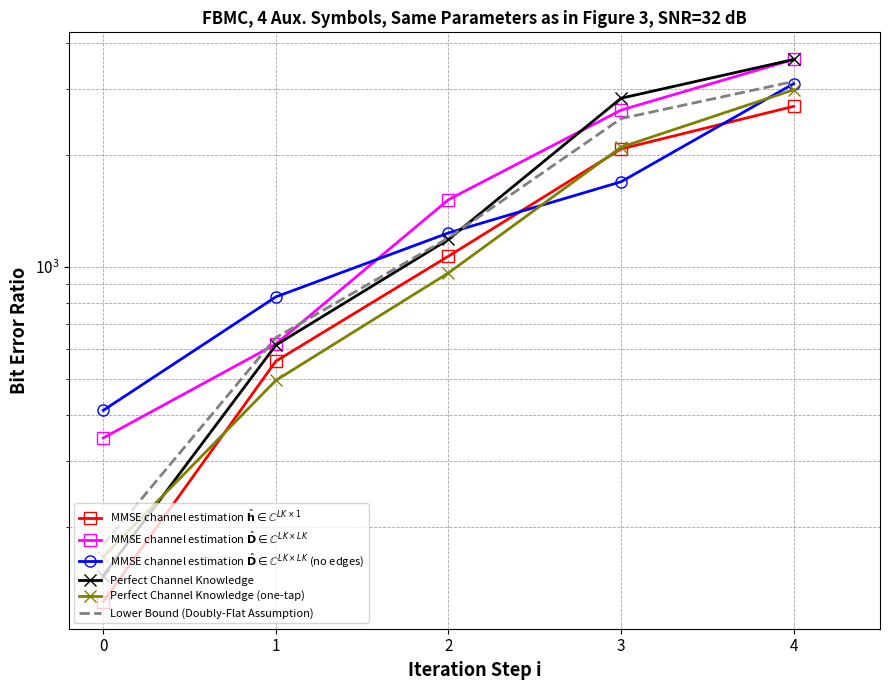

List the labels in order of Perfect Channel Knowledge (one-tap) value, smallest first.

0, 1, 2, 3, 4